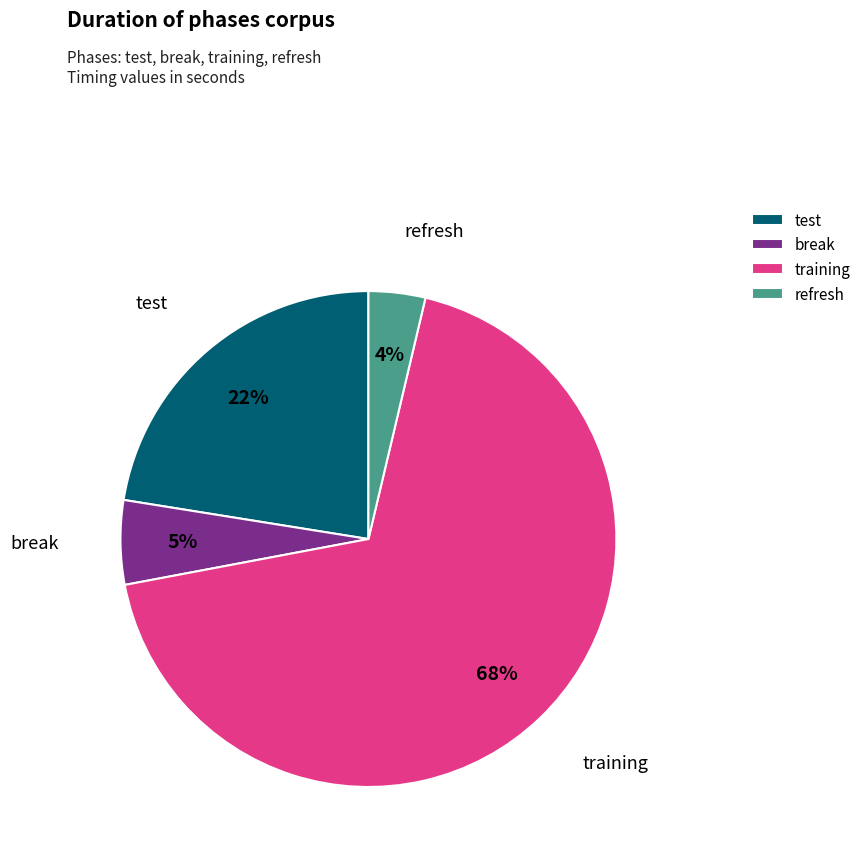

Is it true that break is 5% of the pie?

True